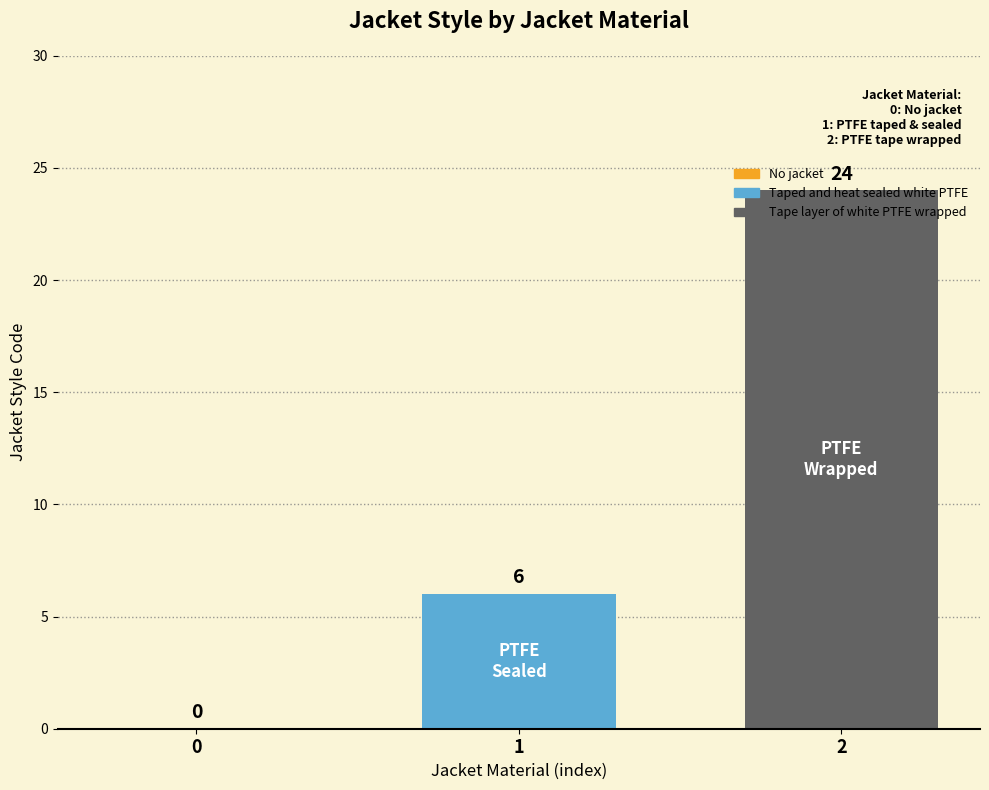

How many data points does each series have?

1